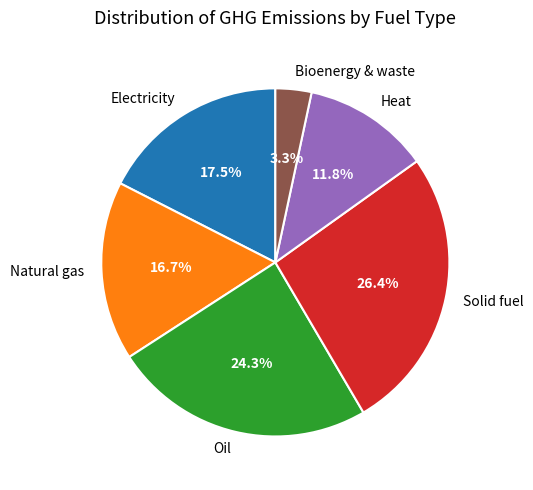

What is the ratio of the value at Heat to the value at Oil?

0.5